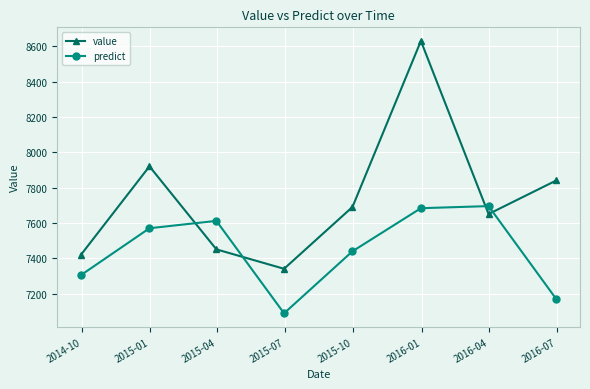

What is the greatest value displayed?

8630.0